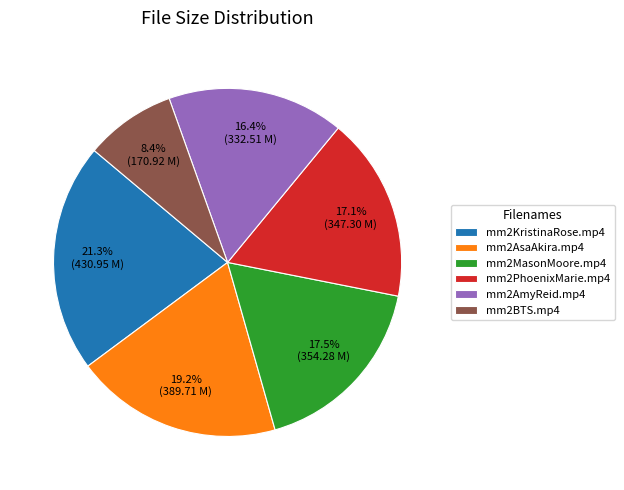

What is the largest slice in the pie chart?

mm2KristinaRose.mp4